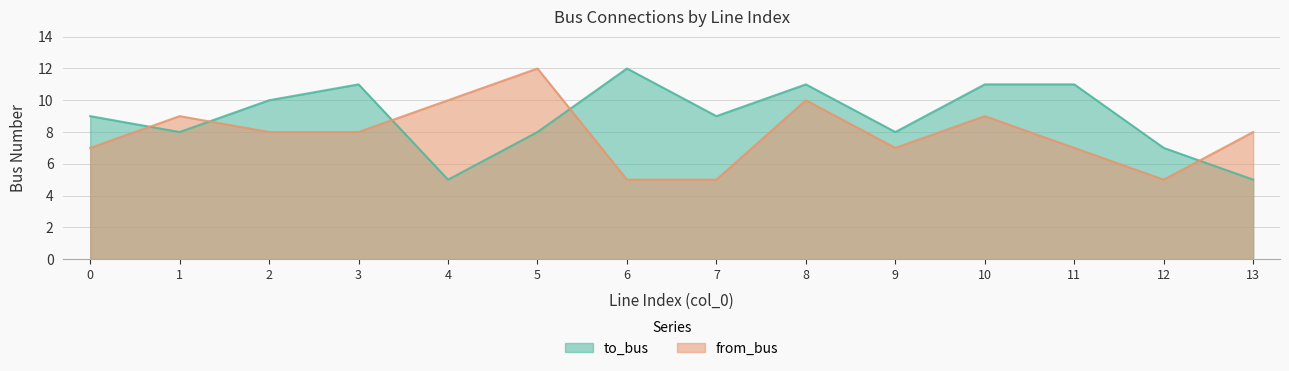

What is the difference between the highest and lowest values at 4?

5